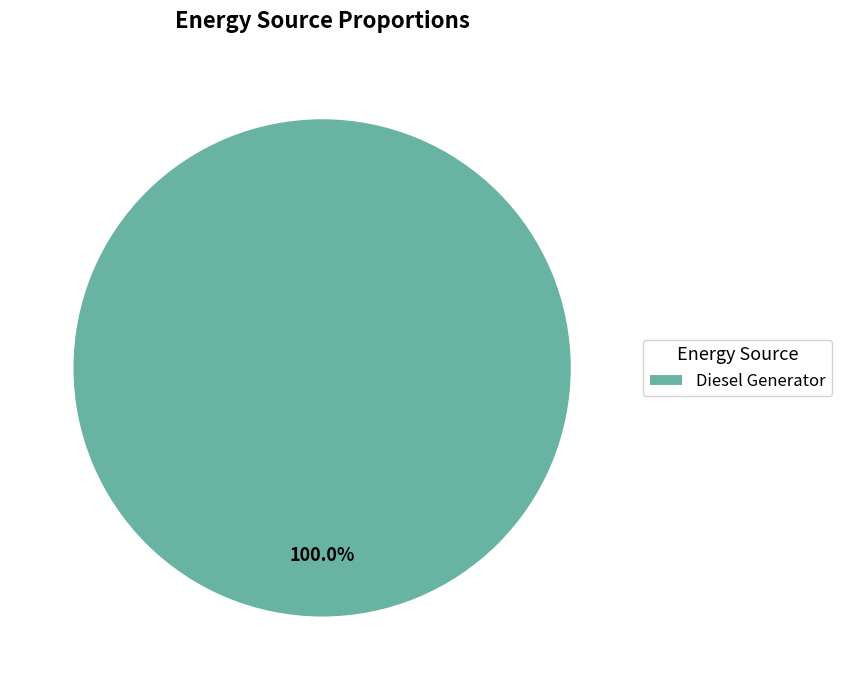

To the nearest percent, what portion does Diesel Generator represent?

100%